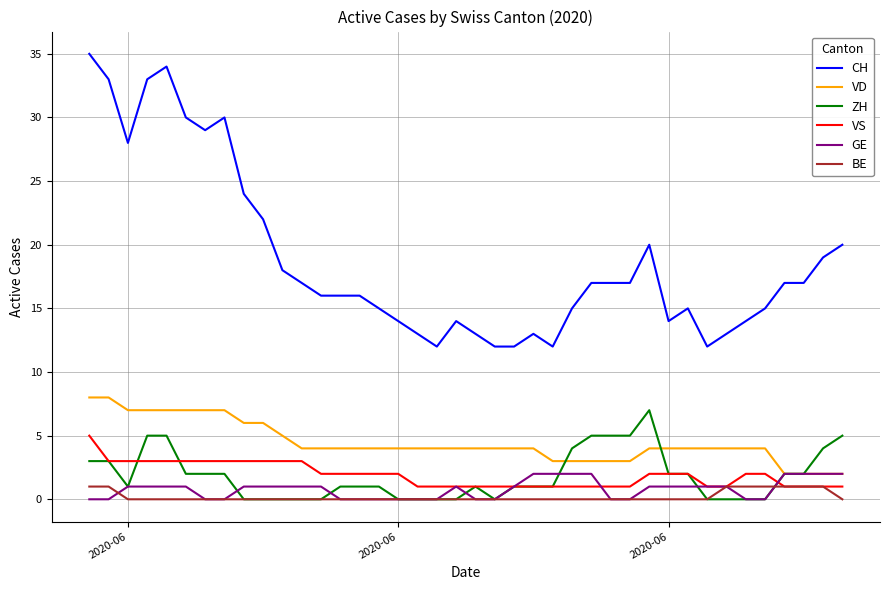

What is the greatest value displayed?

35